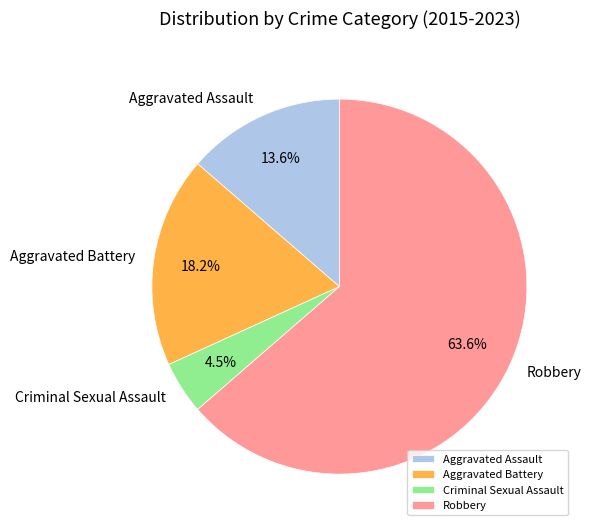

Which slice is the smallest?

Criminal Sexual Assault